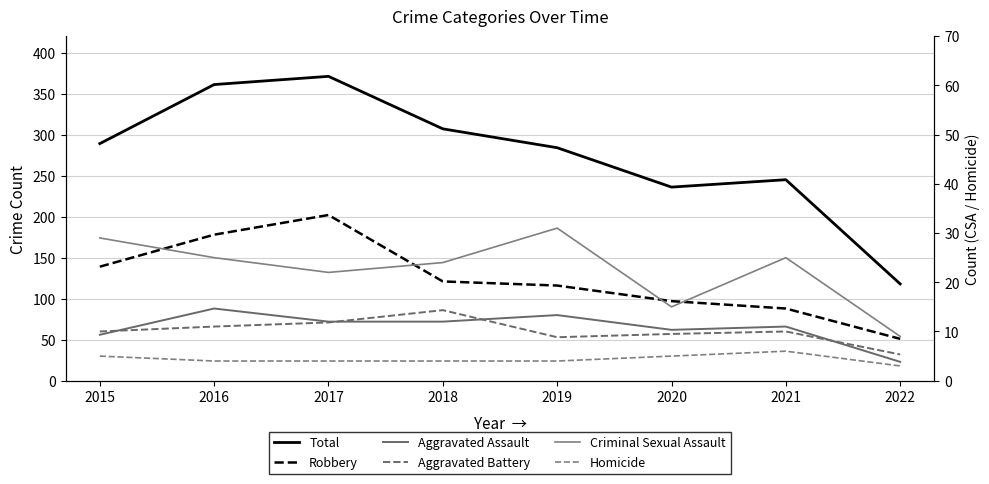

The value of Total at 2016 is 635. True or false?

False